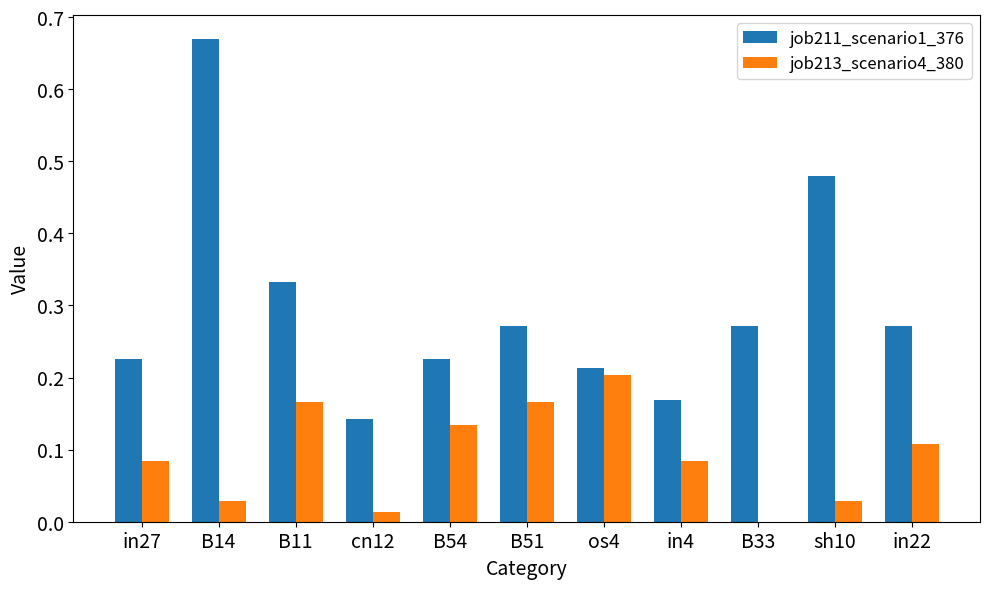

At which label is job213_scenario4_380 closest to 0?

B33